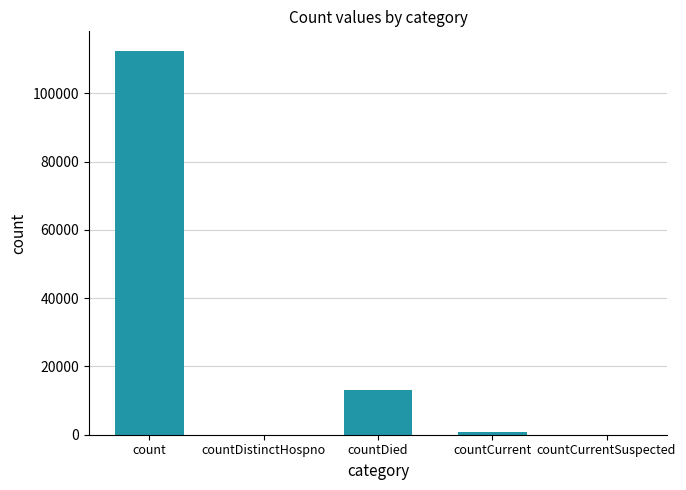

What is the change in value from count to countCurrent?

-111623